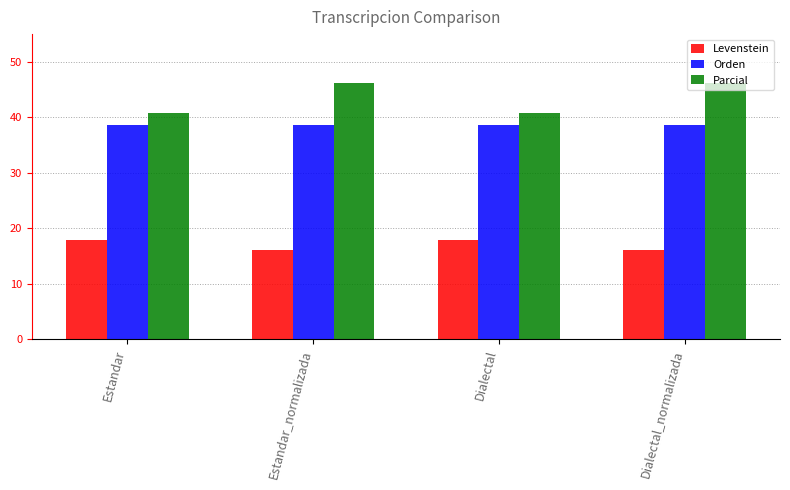

What is the highest value of the Orden series?

38.6